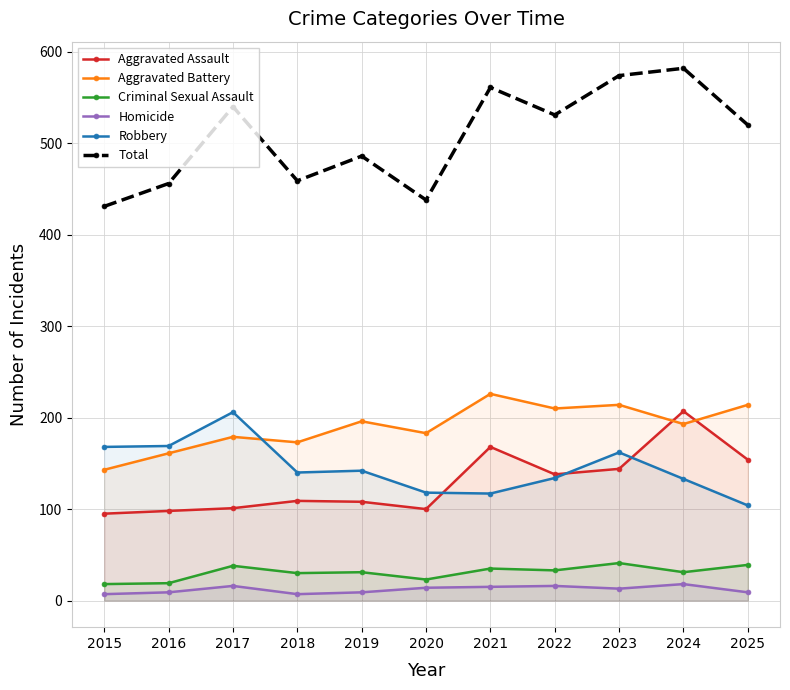

Where is Aggravated Battery nearest to the value 184?

2020